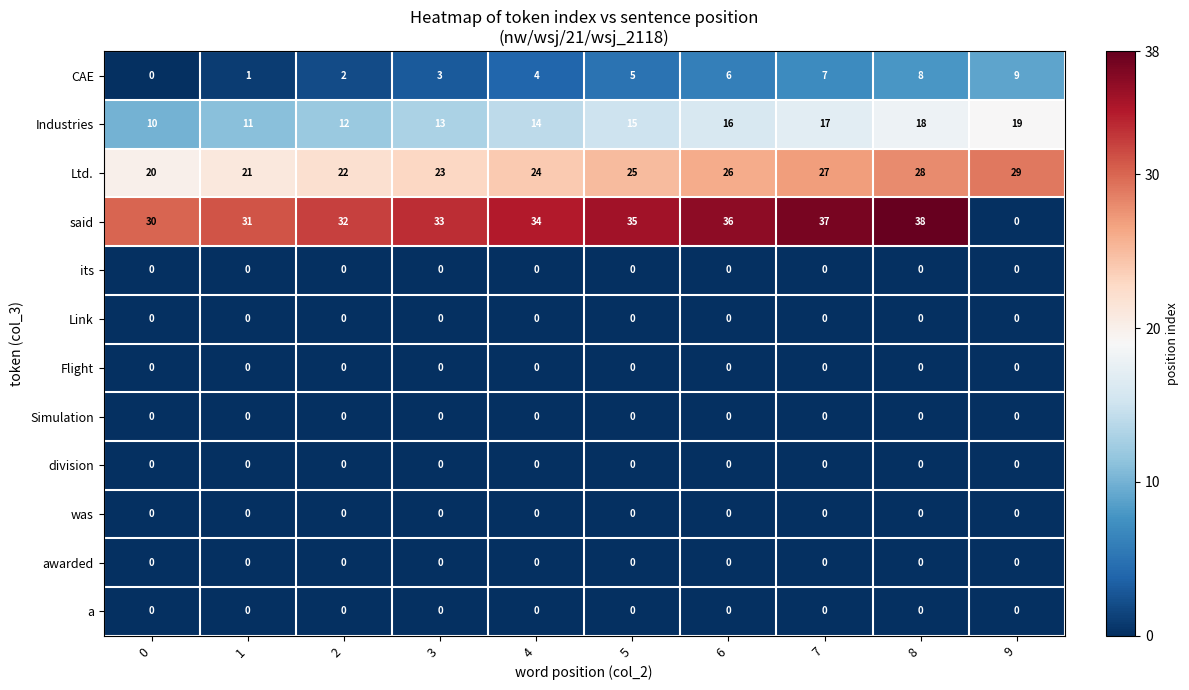

What is the total value across all series at 0?

60